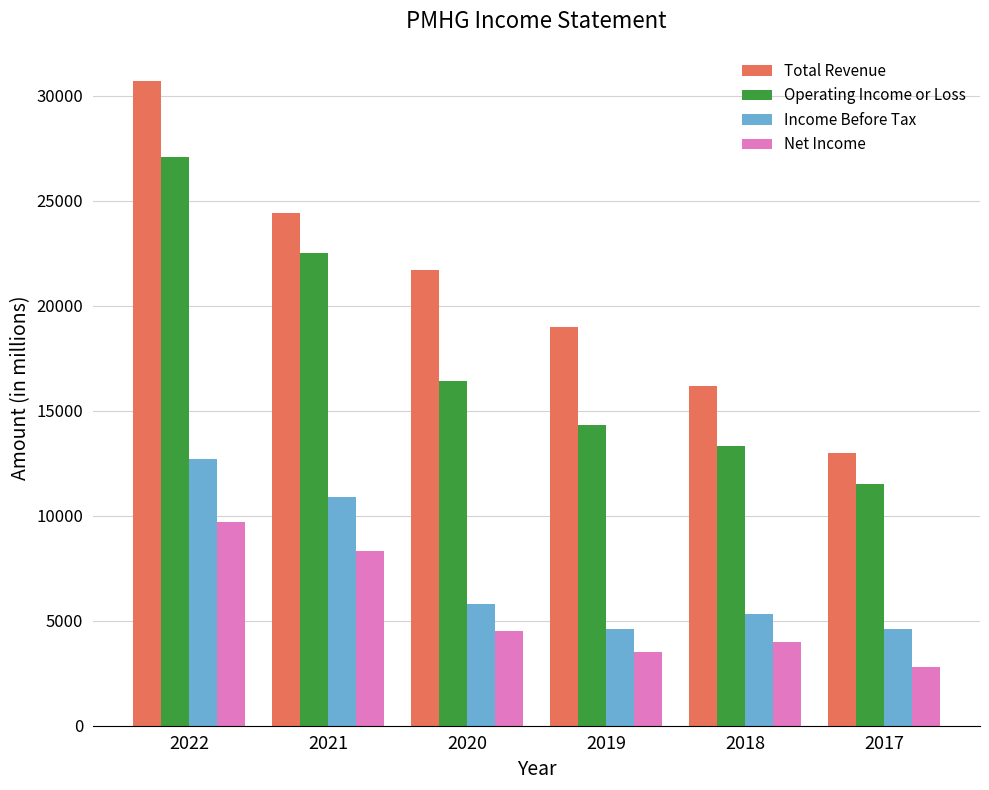

Does the chart contain stacked bars?

No